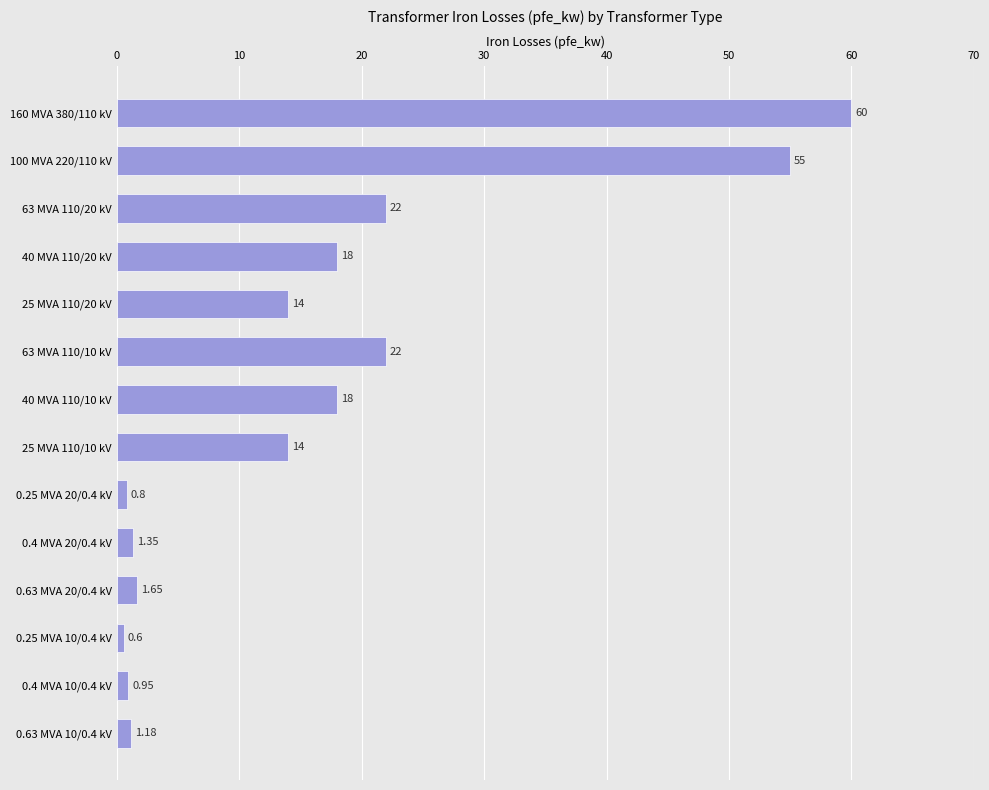

What is the greatest value displayed?

60.0